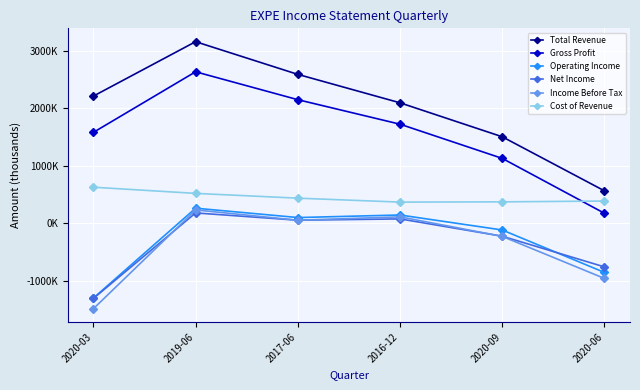

How many interior local valleys does the Cost of Revenue series have?

1